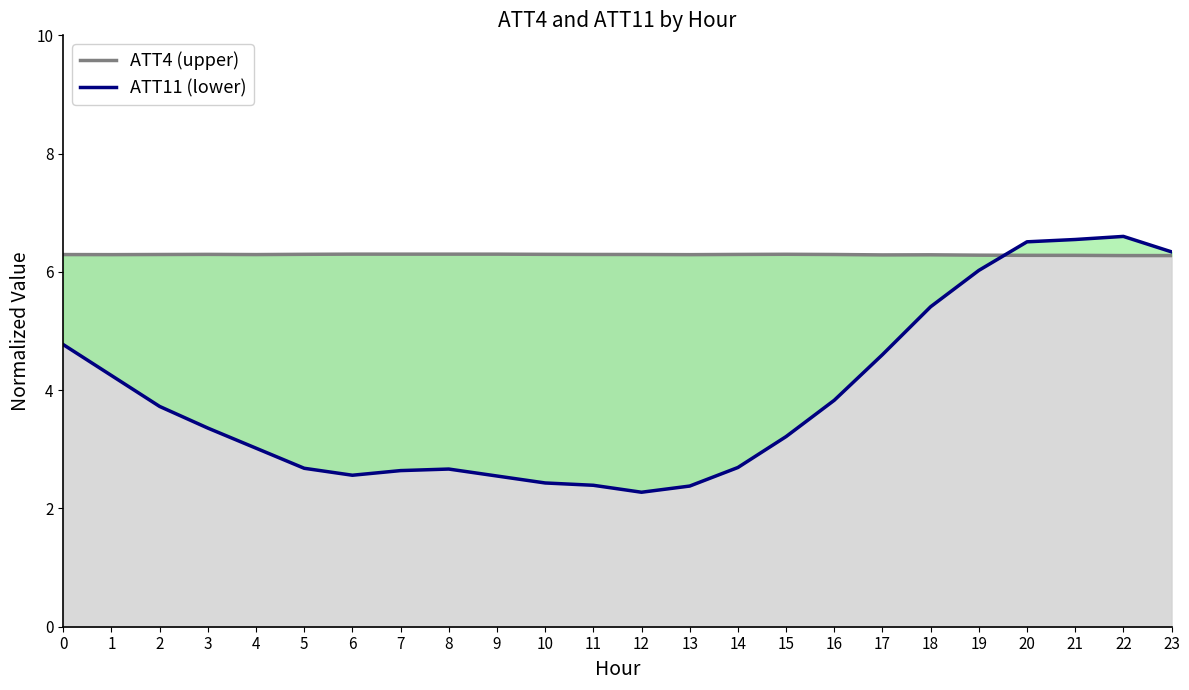

How many interior local peaks does the ATT4 (upper) series have?

2